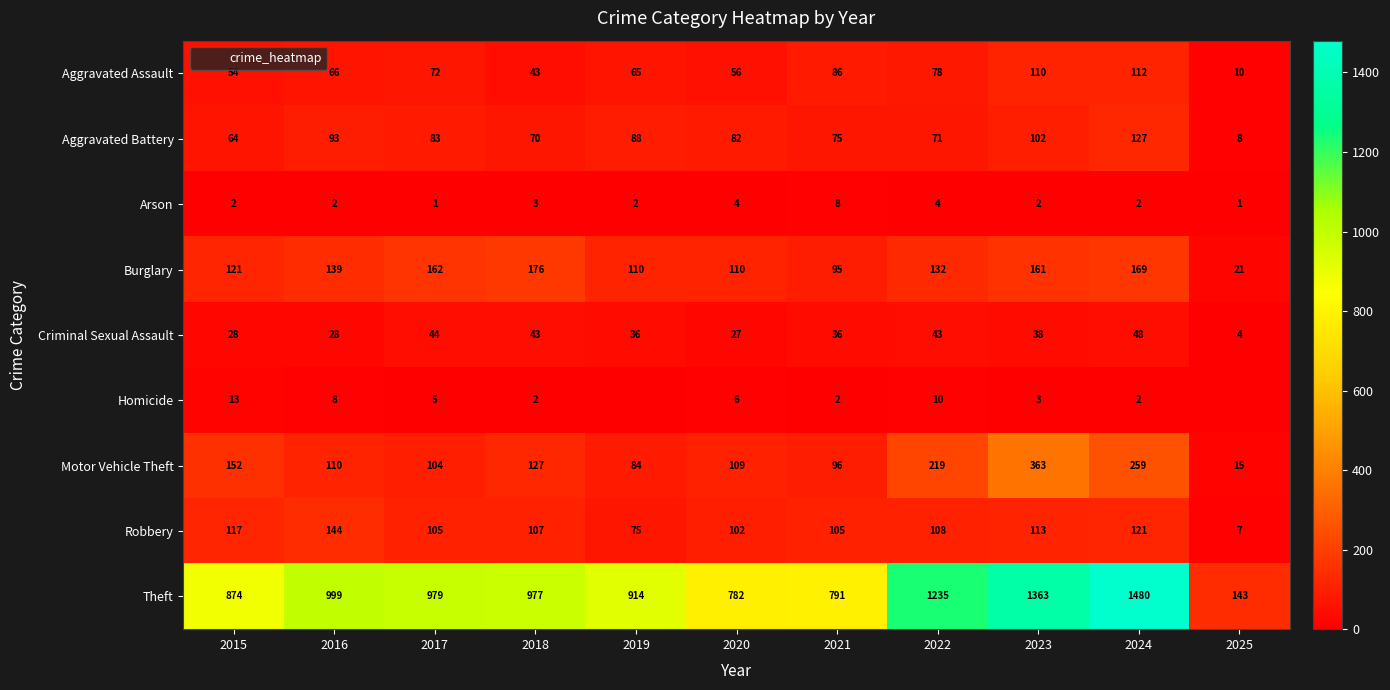

How many categories are shown in the chart?

11